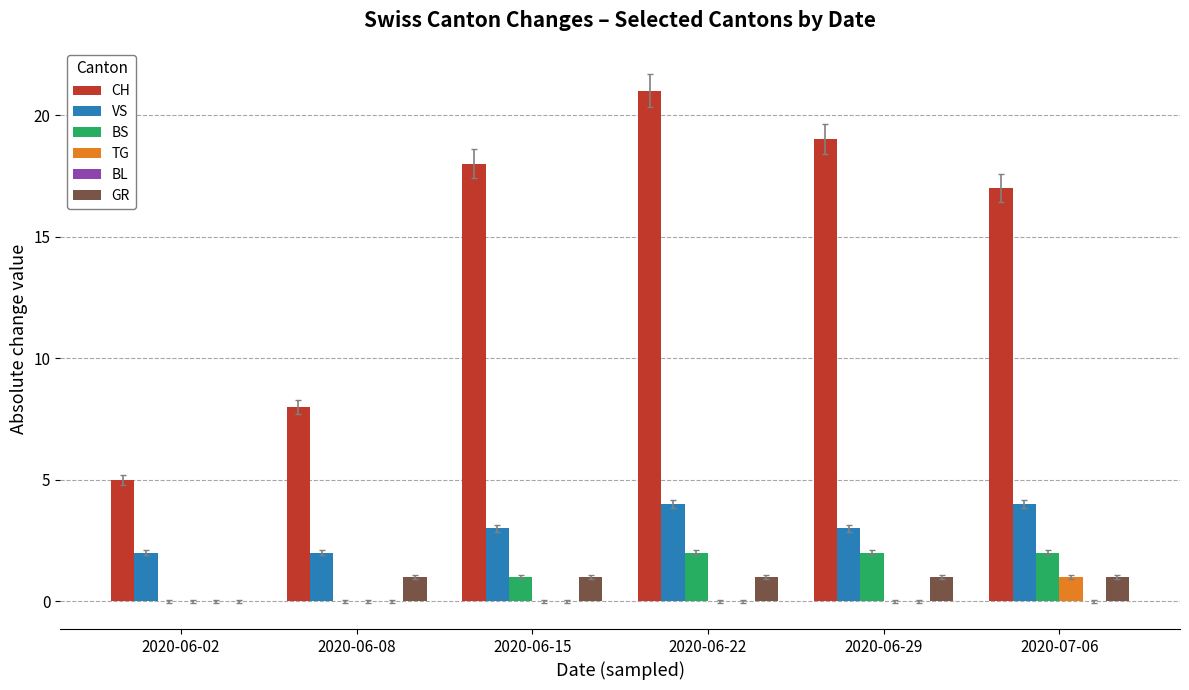

Reading left to right, transcribe all the data shown in this chart.

CH: 2020-06-02=5	2020-06-08=8	2020-06-15=18	2020-06-22=21	2020-06-29=19	2020-07-06=17
VS: 2020-06-02=2	2020-06-08=2	2020-06-15=3	2020-06-22=4	2020-06-29=3	2020-07-06=4
BS: 2020-06-02=0	2020-06-08=0	2020-06-15=1	2020-06-22=2	2020-06-29=2	2020-07-06=2
TG: 2020-06-02=0	2020-06-08=0	2020-06-15=0	2020-06-22=0	2020-06-29=0	2020-07-06=1
GR: 2020-06-02=0	2020-06-08=1	2020-06-15=1	2020-06-22=1	2020-06-29=1	2020-07-06=1